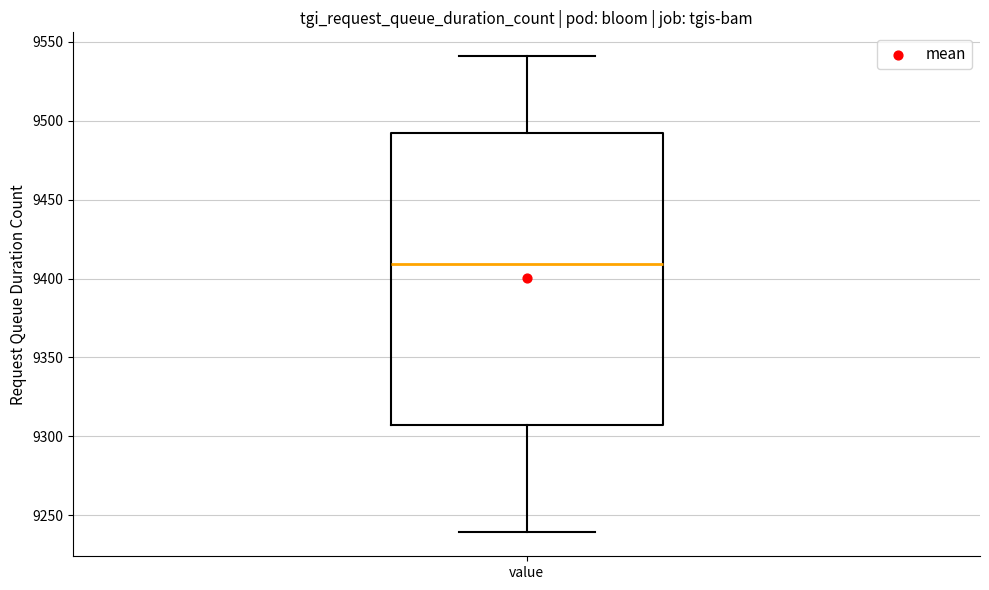

Transcribe this box plot: give where the median line is, the range the box spans, and where the two whiskers end, as read against the y-axis. The values are not printed on the chart, so give them approximately, as read against the axis.

median 9410, box 9305 to 9495, whiskers 9240 to 9540